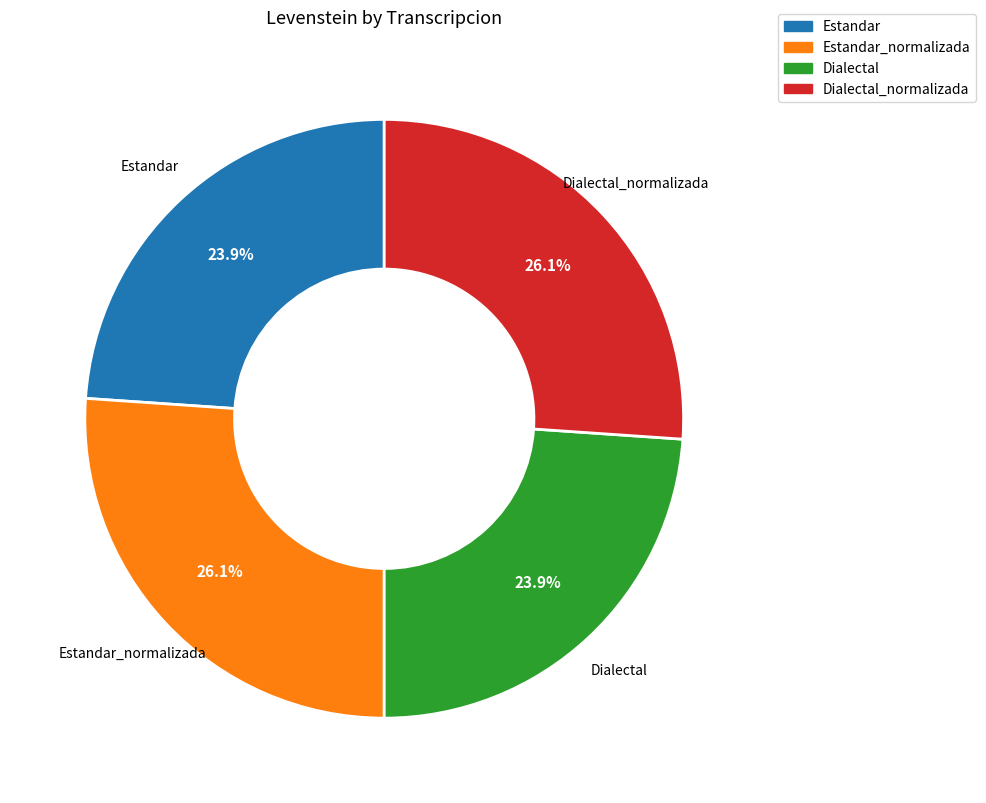

Between Dialectal and Estandar_normalizada, which is larger?

Estandar_normalizada